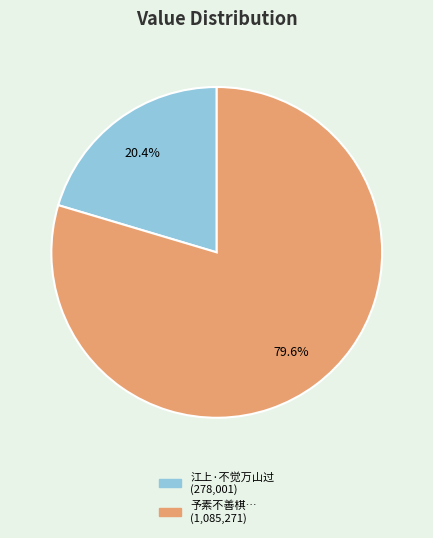

Is there a majority slice in this chart?

Yes